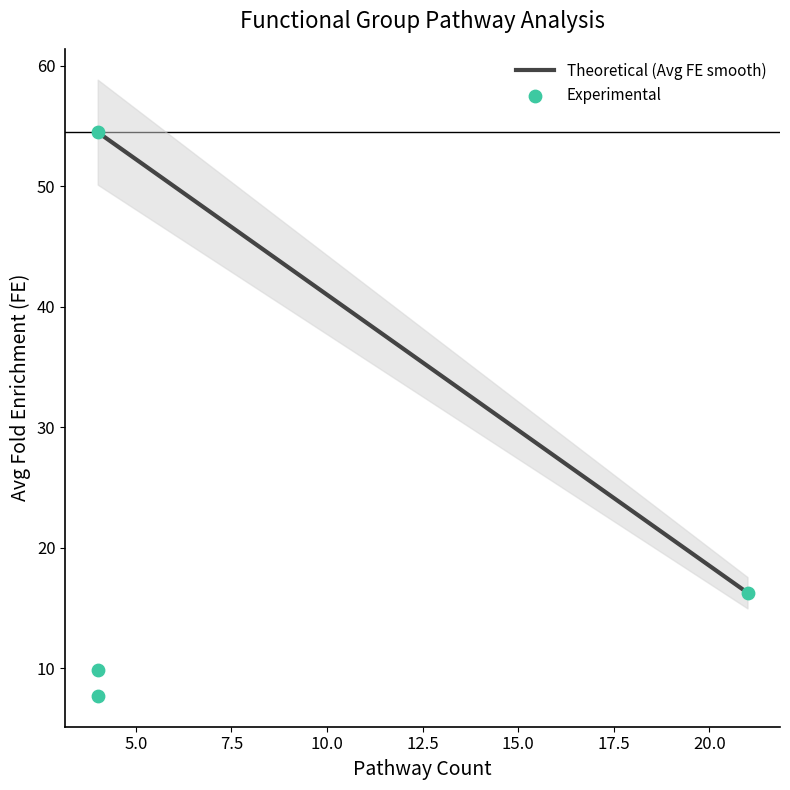

Which has a higher value, 4 or 4?

4